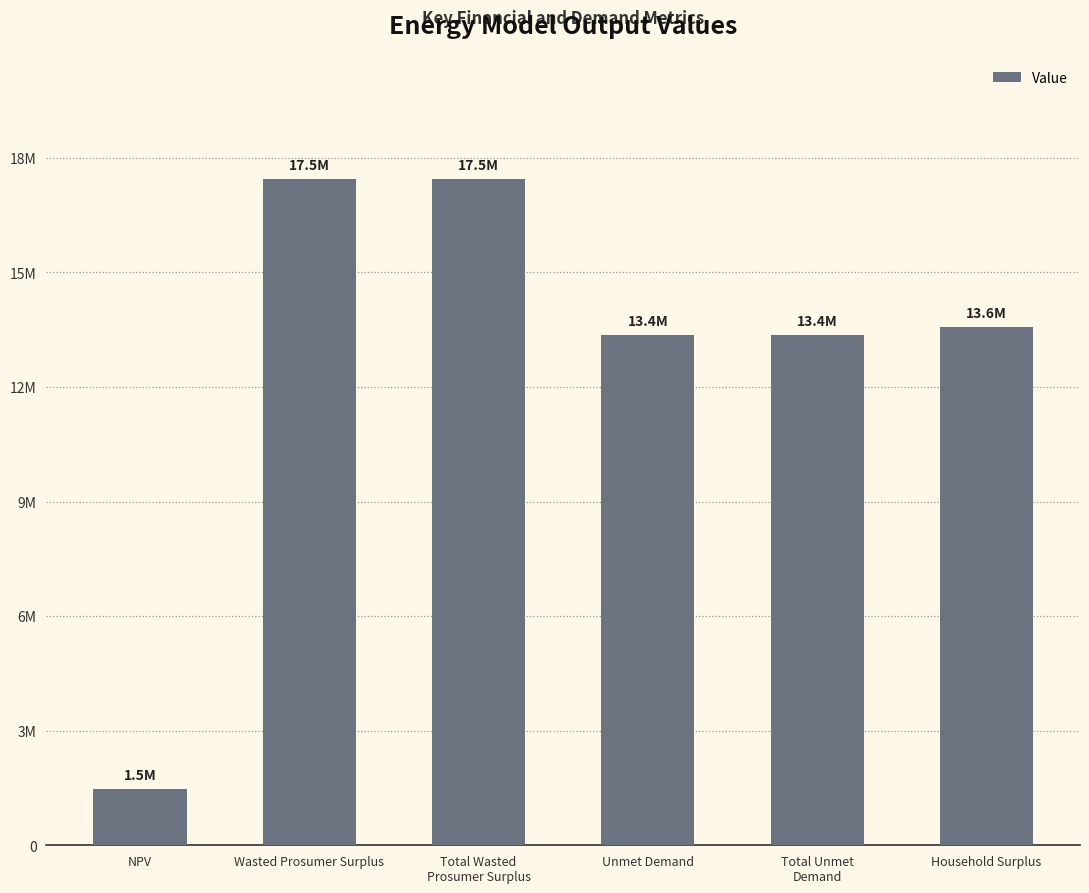

At which category does the chart reach its peak across all series?

Wasted Prosumer Surplus